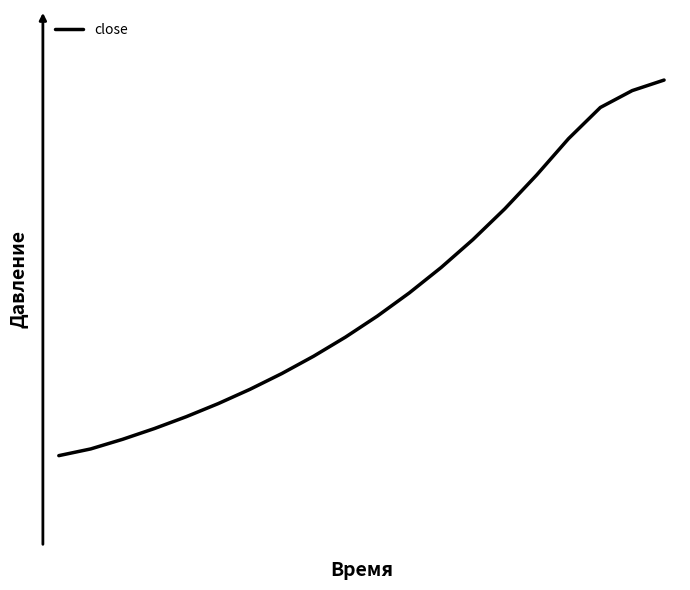

Is this an area chart (filled region under the line)?

No